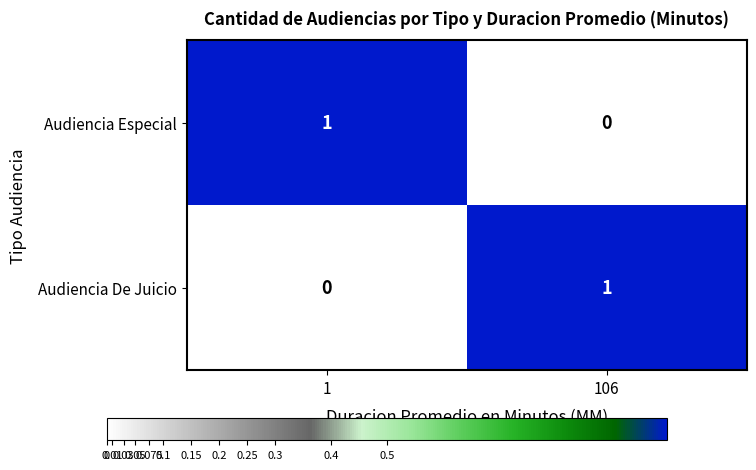

Is it true that Audiencia Especial equals 1 at 1?

True